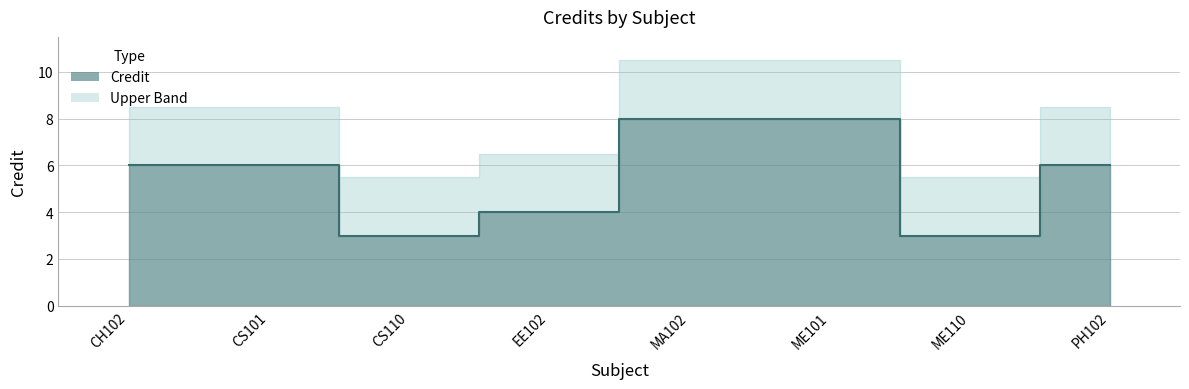

What is the difference between the values at MA102 and CS101?

2